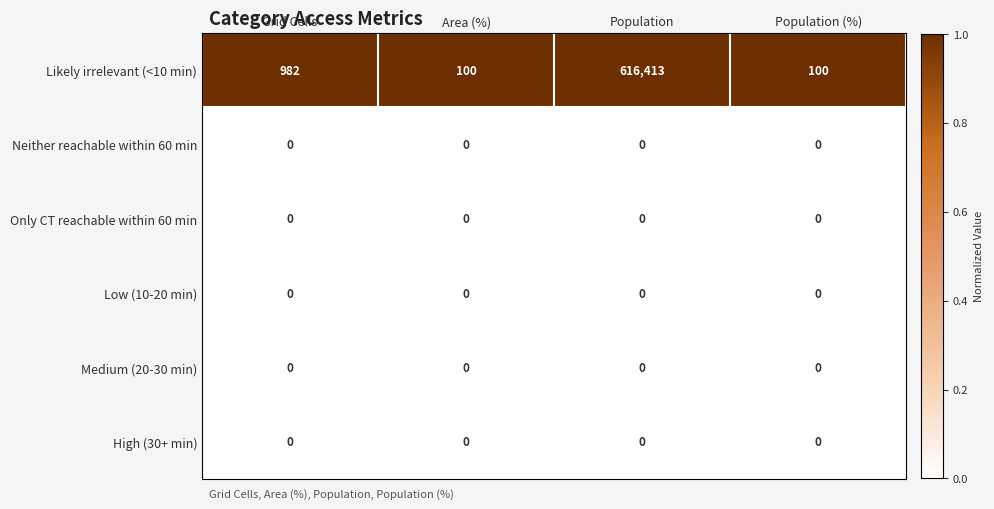

At which category is the sum across all series the highest?

Population